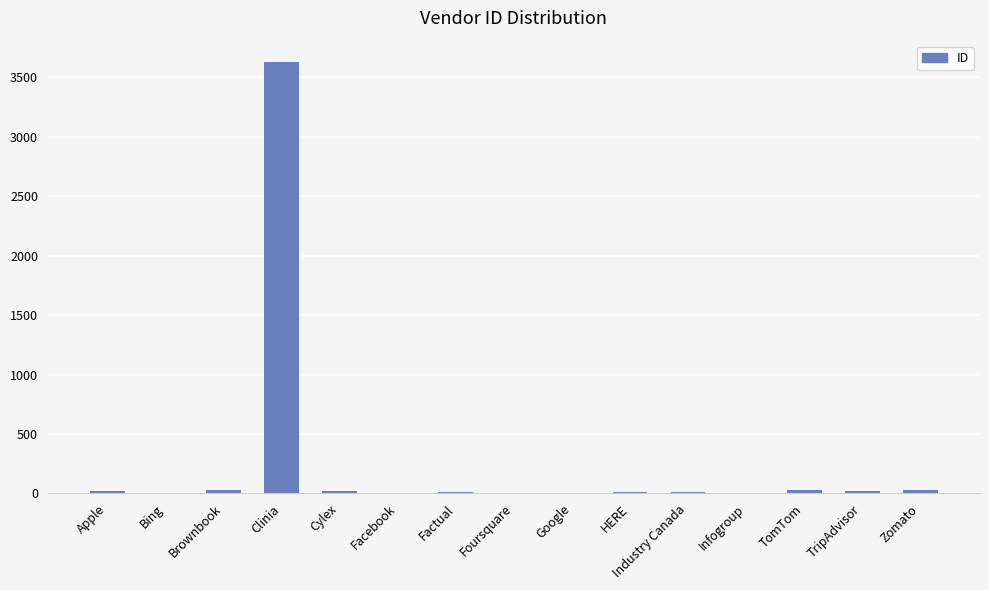

At which category does the chart reach its peak across all series?

Clinia